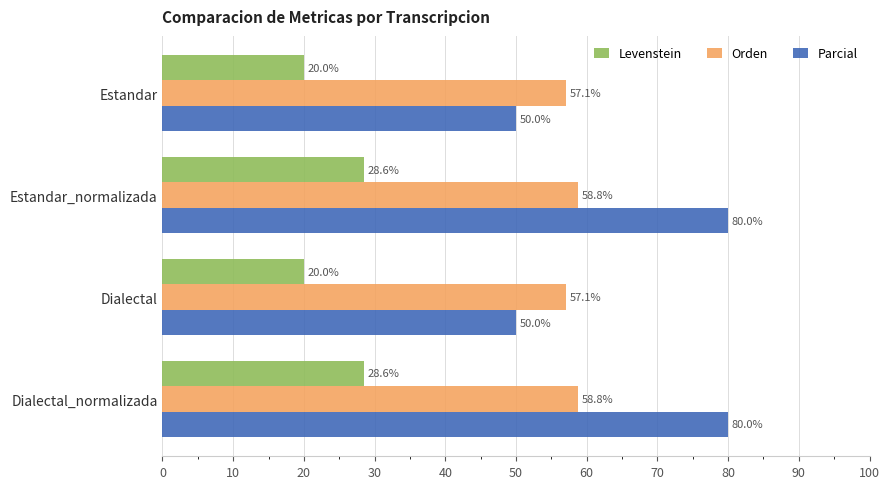

What is the difference between the maximum and minimum values in the Levenstein series?

8.6